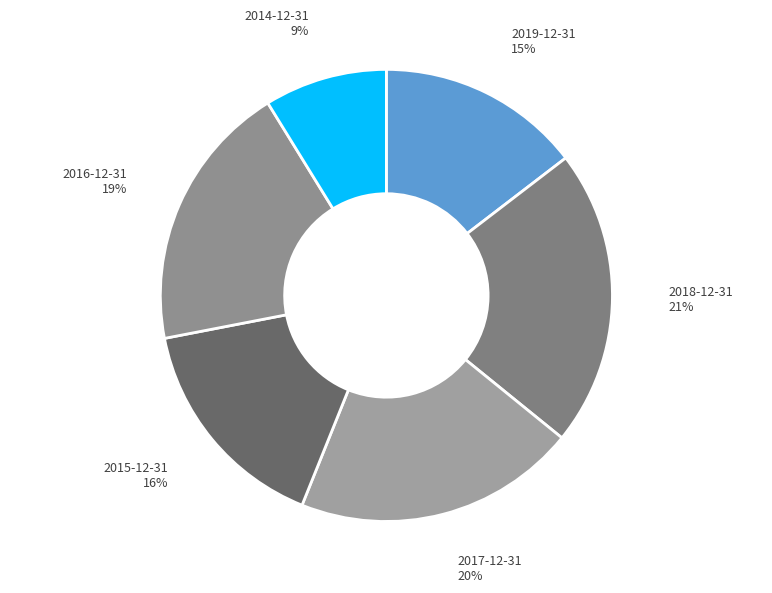

Which category has the smallest portion of the pie?

2014-12-31